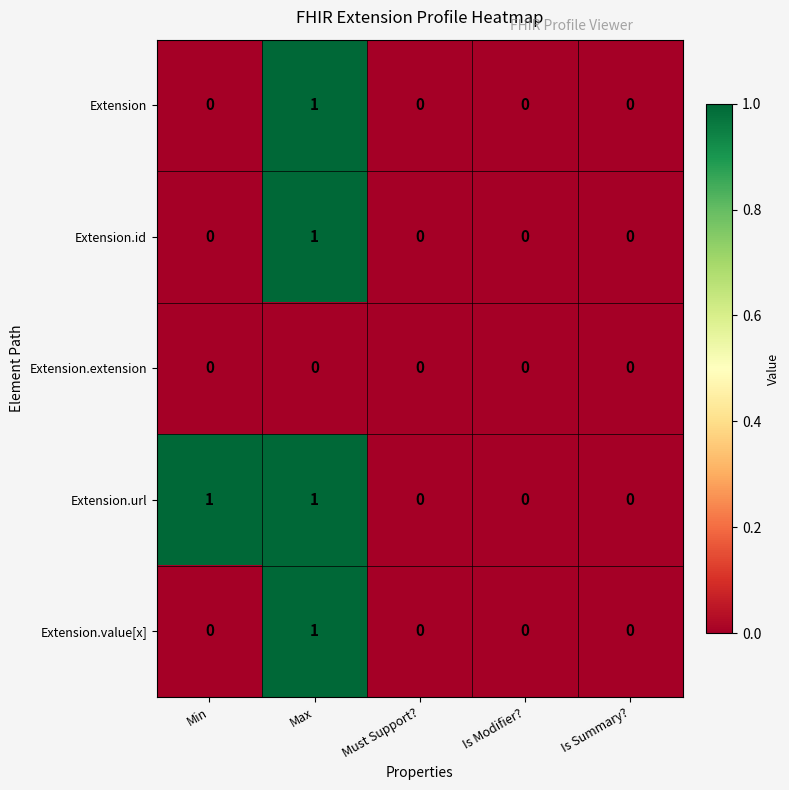

At which category is the sum across all series the highest?

Max